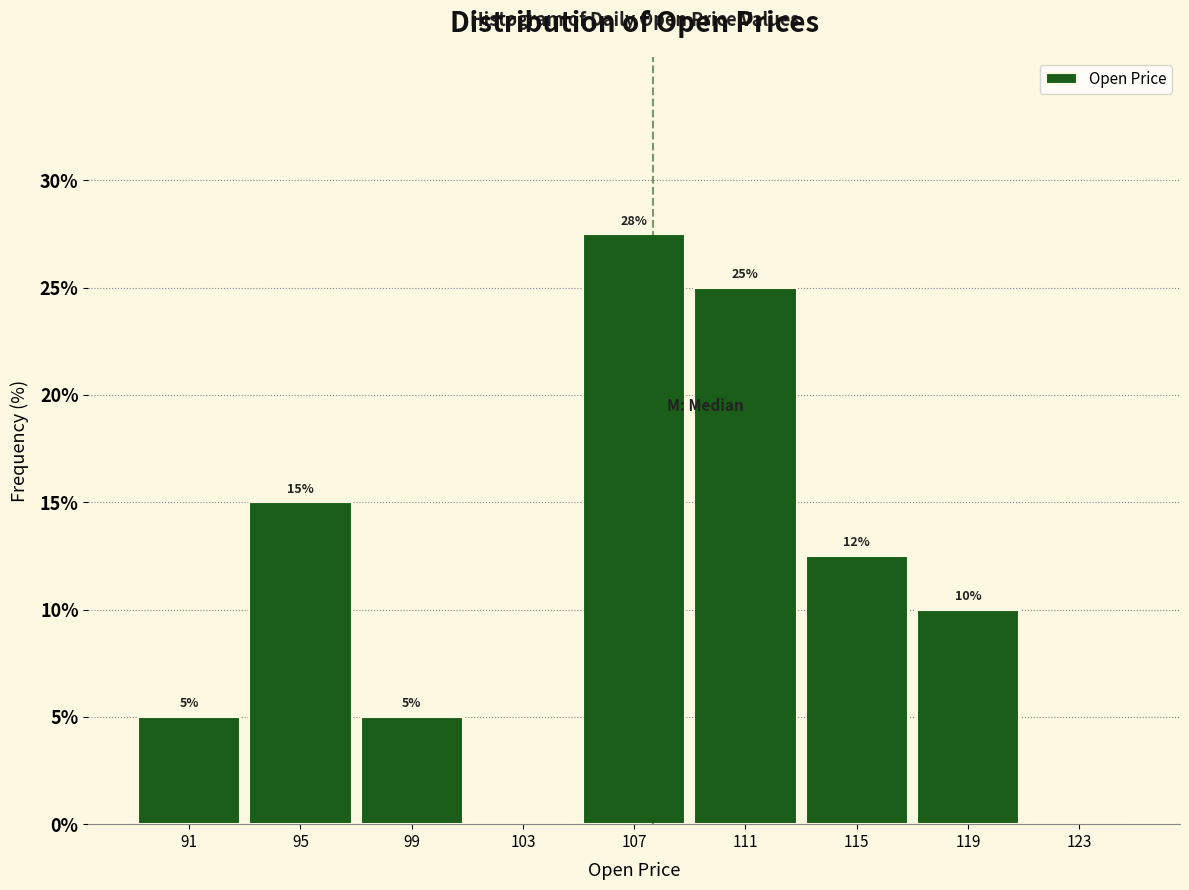

Between 107 and 123, which is larger?

107